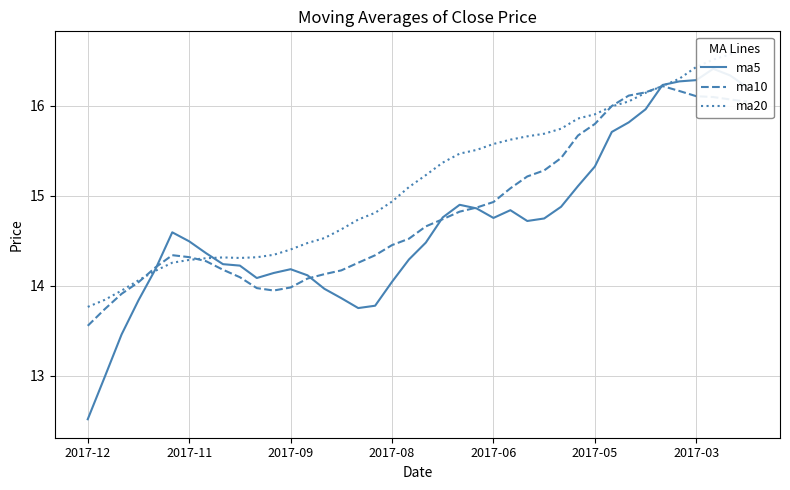

Which category has the lowest value in the ma10 series?

2017-12